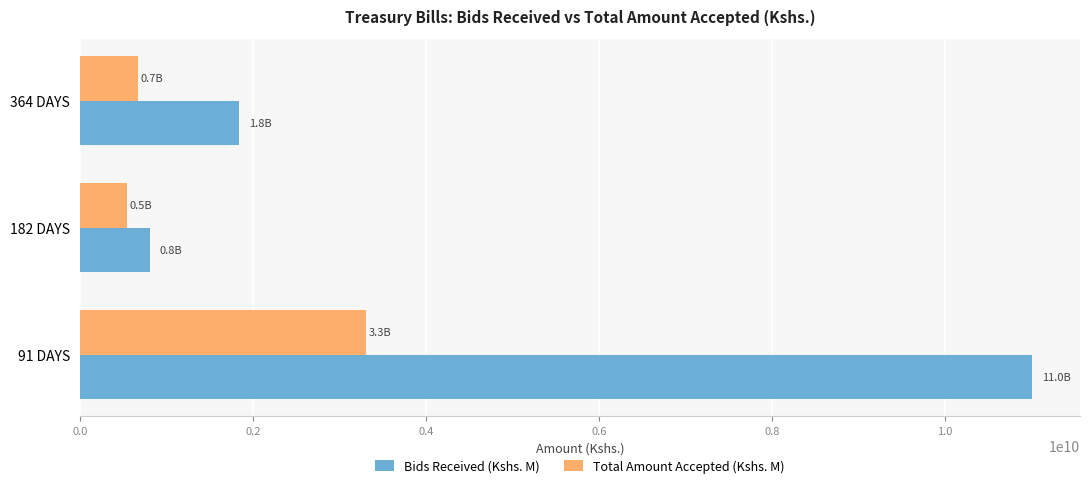

What are all the series names shown in the legend?

Bids Received (Kshs. M), Total Amount Accepted (Kshs. M)